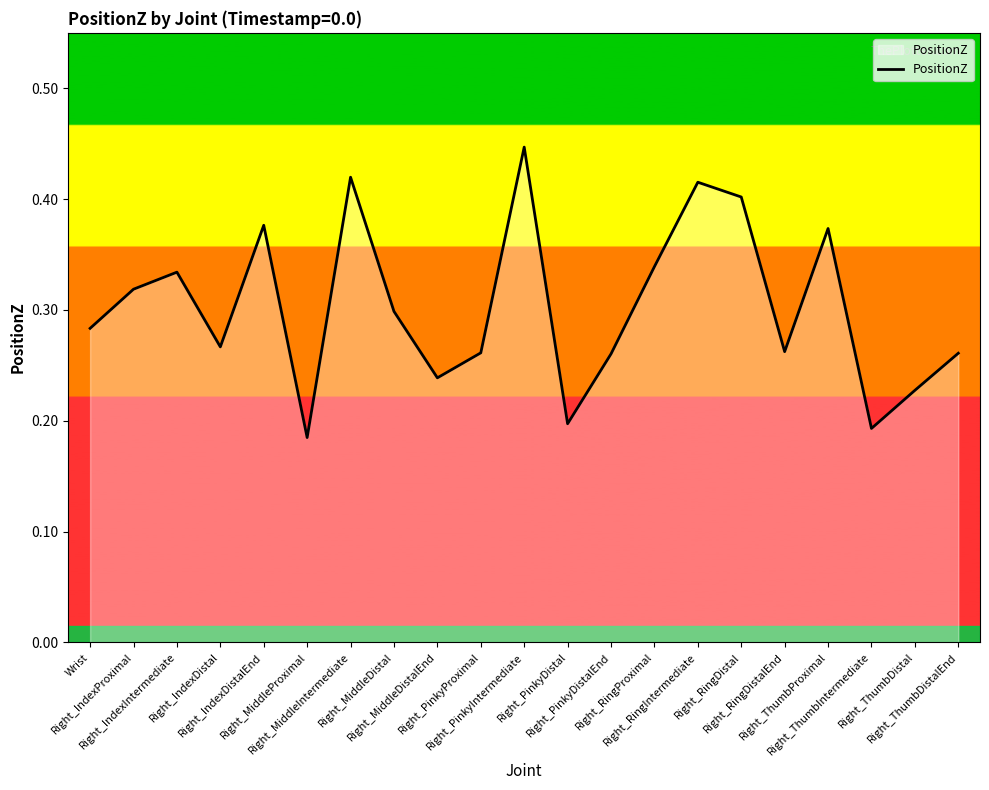

What is the smallest value displayed?

0.2